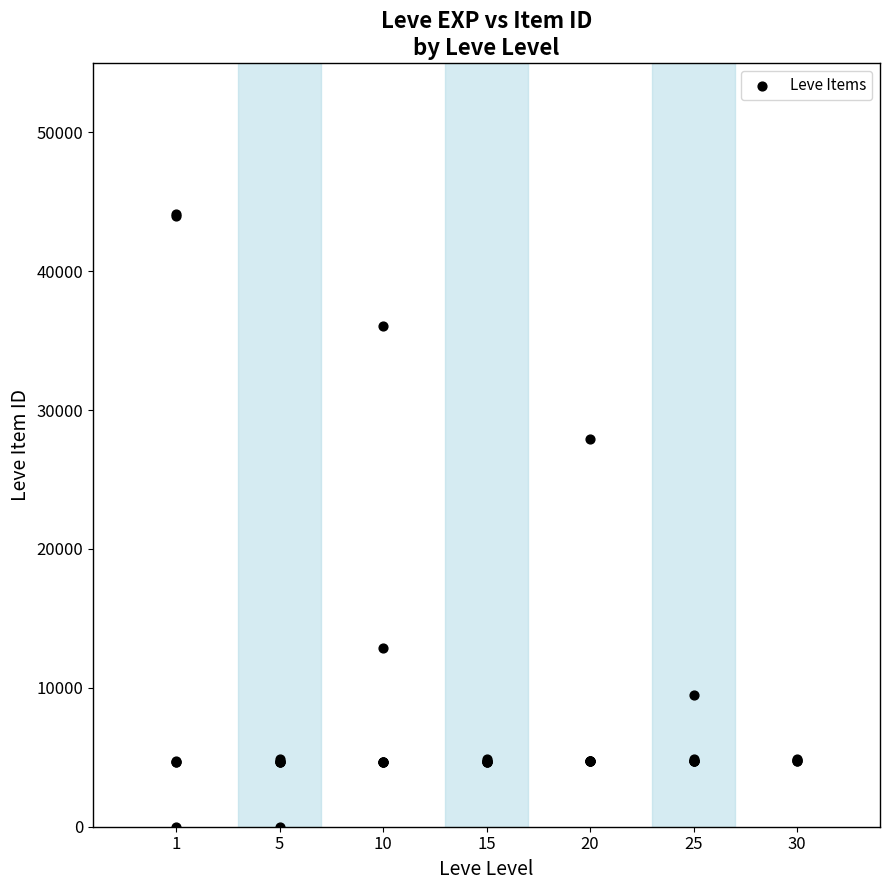

What Y value in the scatter plot is closest to 22048?

27884